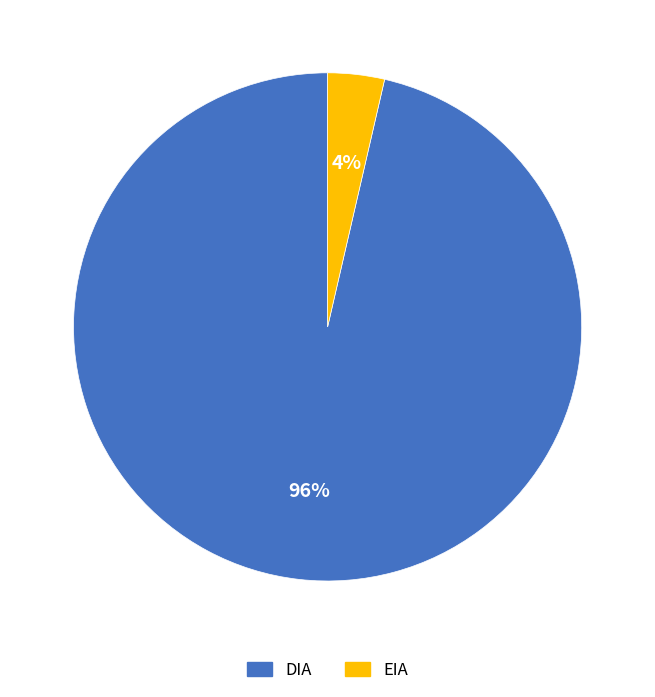

Which slice is the smallest?

EIA